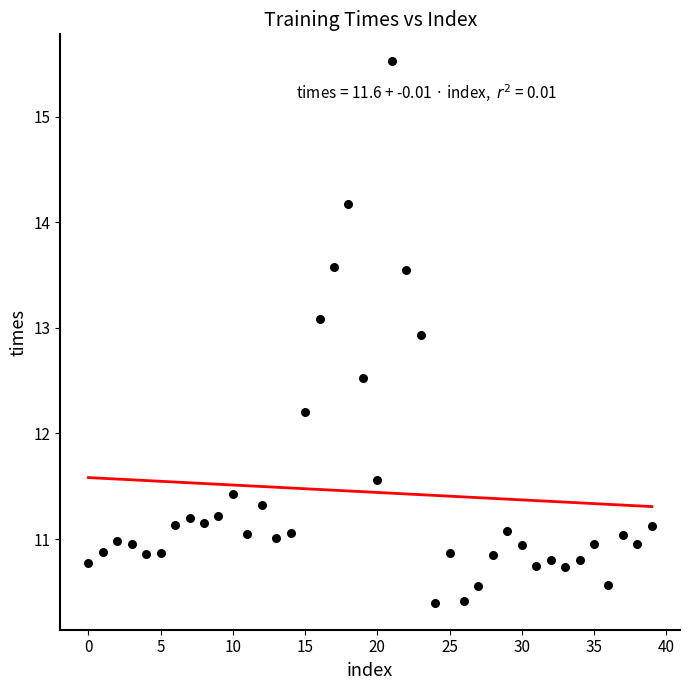

What is the range of Y values (max minus min)?

5.1